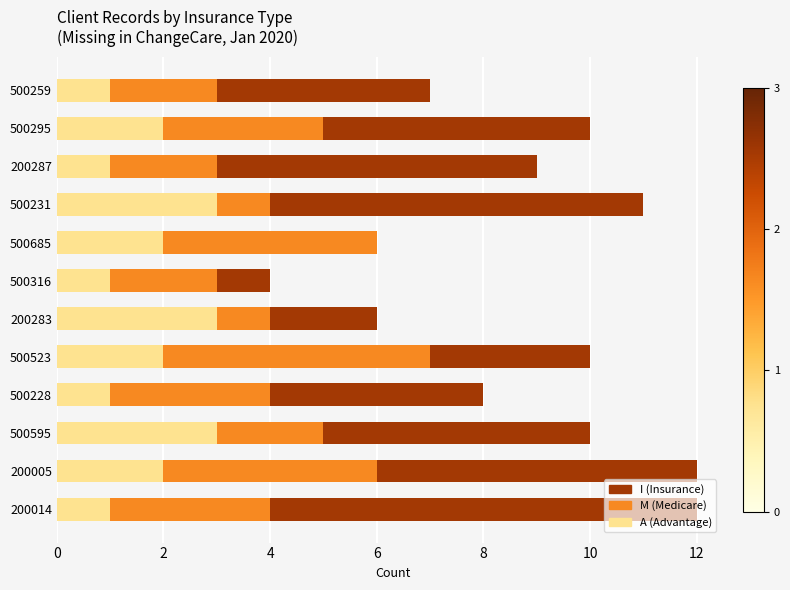

What is the total value across all series at 500316?

4